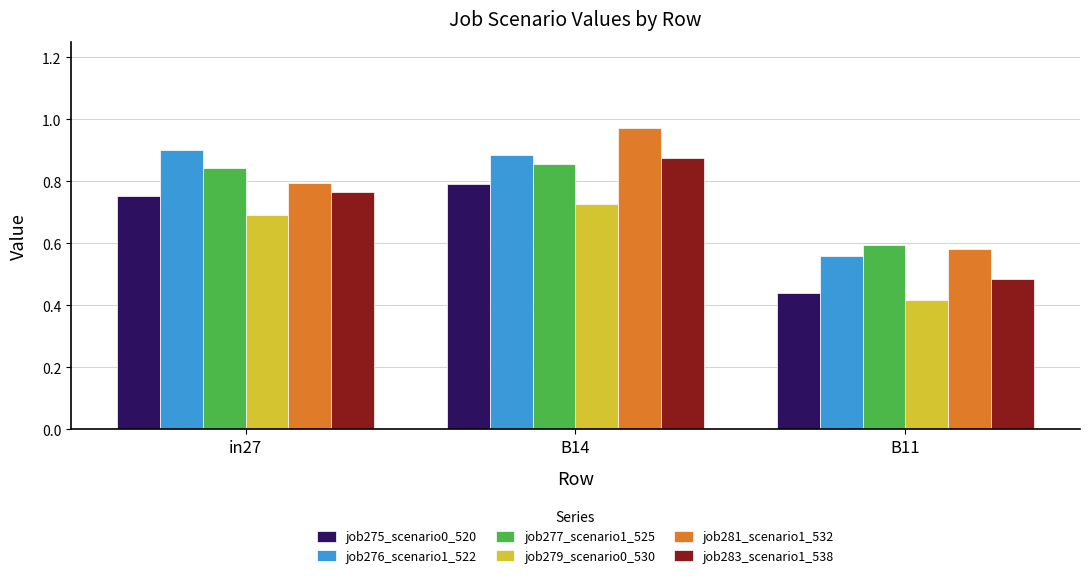

True or false: job275_scenario0_520 has a value of 0.8 at in27.

True